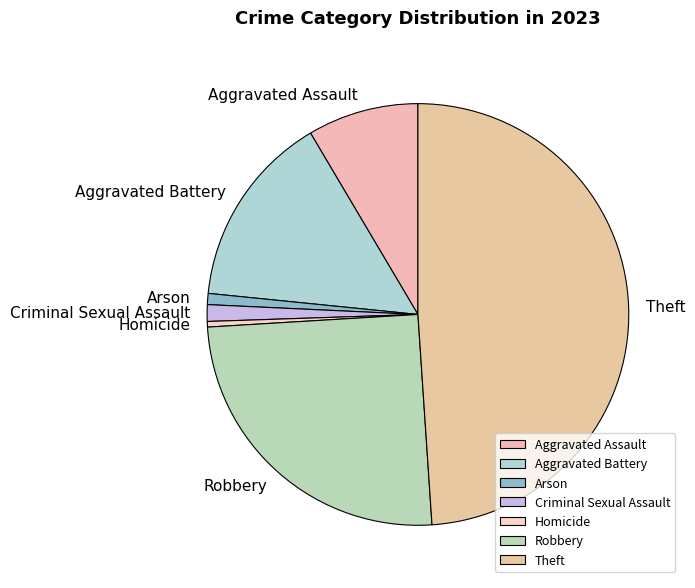

What is the ratio of the value at Robbery to the value at Homicide?

59.0